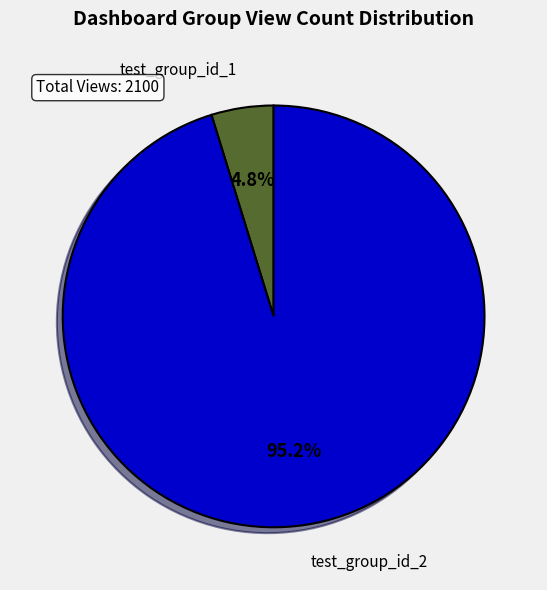

To the nearest percent, what portion does test_group_id_2 represent?

95%